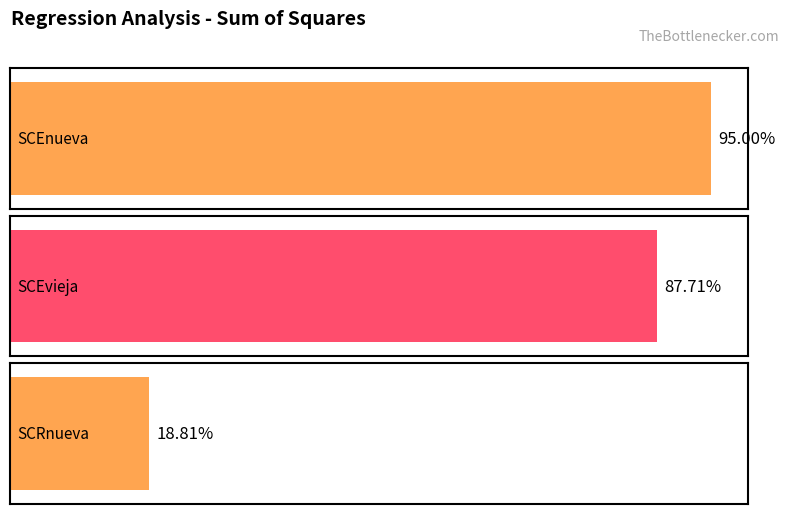

What position from the left is SCRnueva?

3